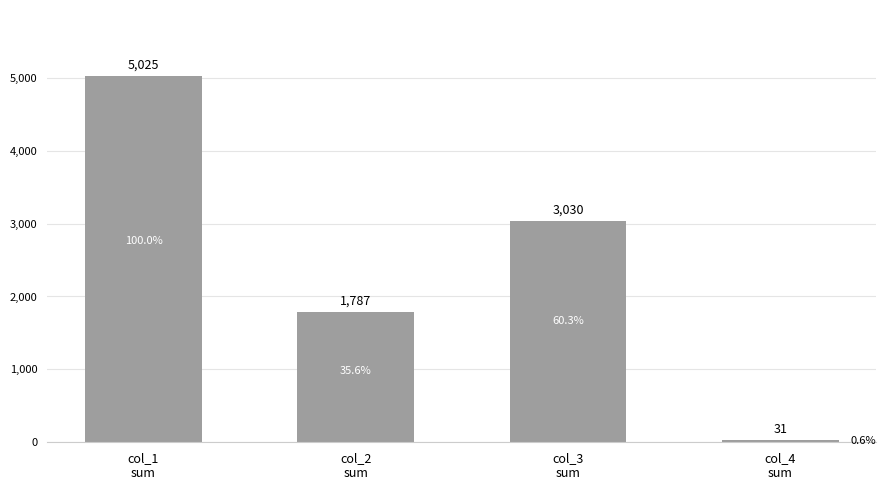

What is the greatest value displayed?

5025